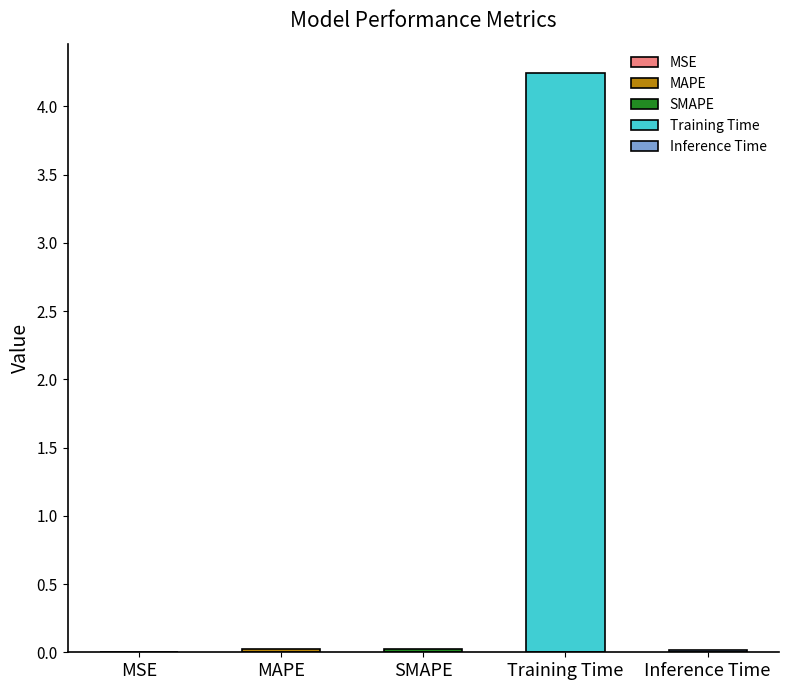

The chart shows a value of 0.0 at MSE. True or false?

False